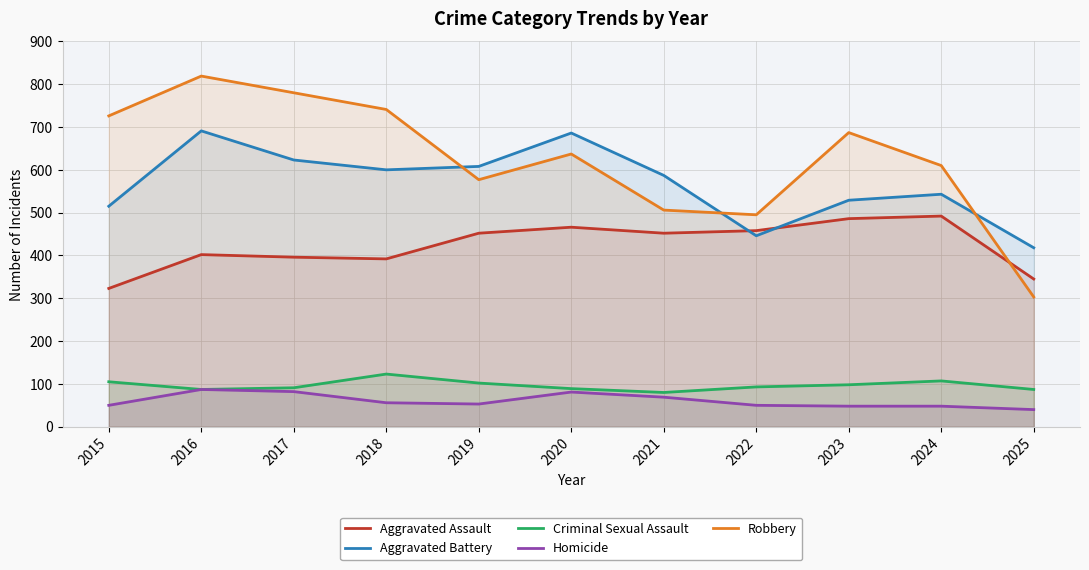

How many series are shown in this chart?

5